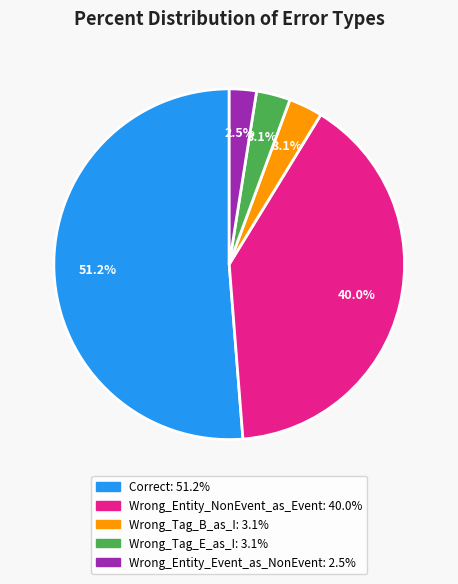

How many segments does this pie chart have?

5